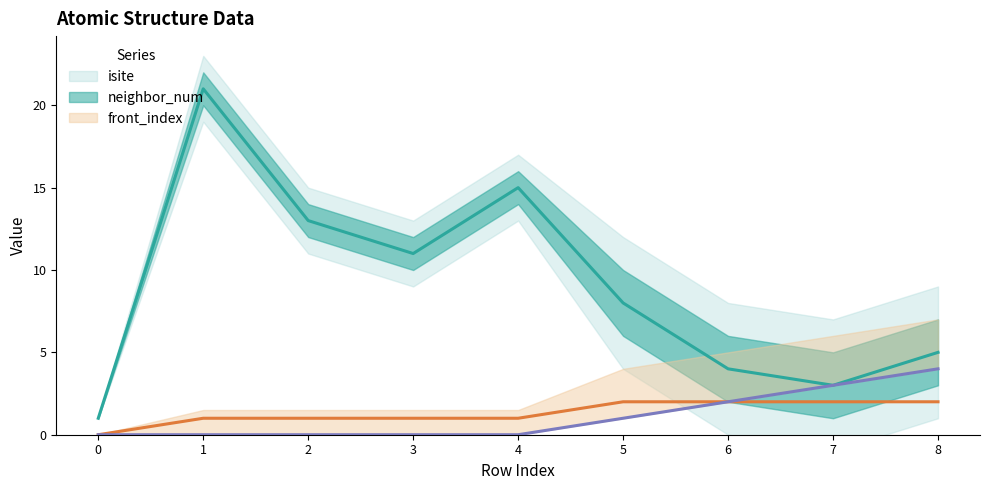

Where is front_index nearest to the value 2?

6